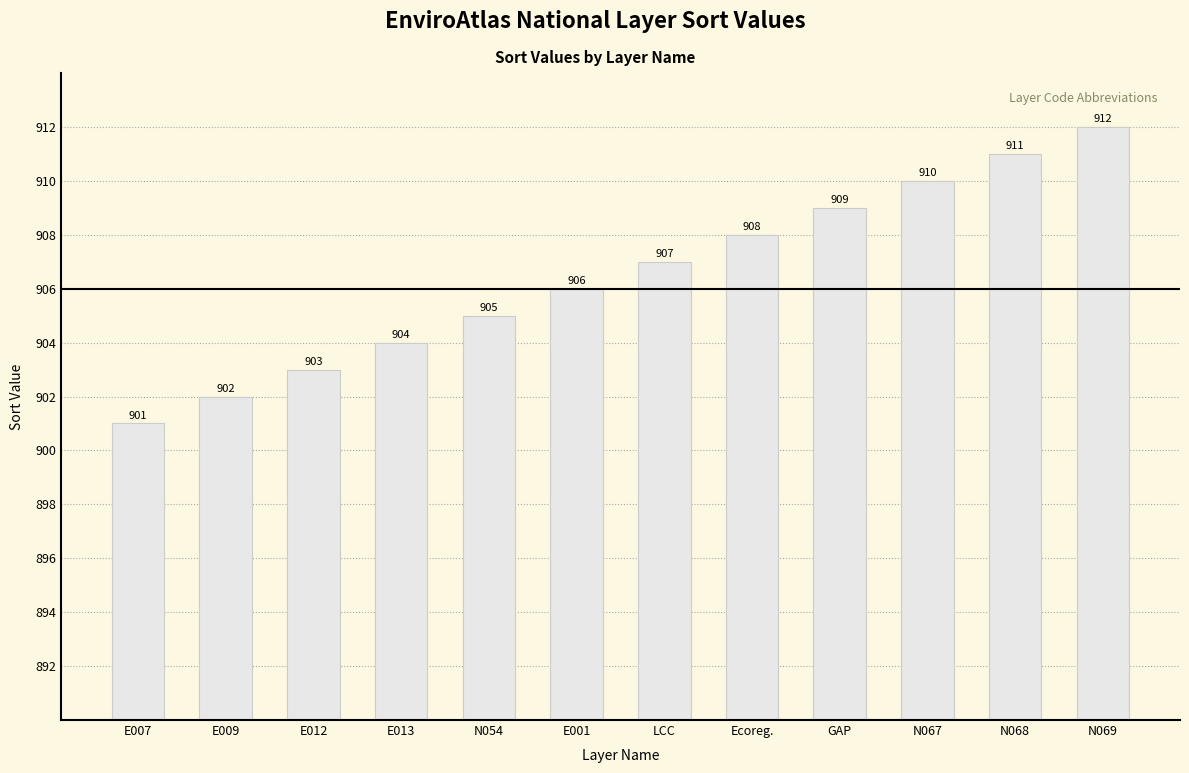

Rank the categories by value from lowest to highest.

E007, E009, E012, E013, N054, E001, LCC, Ecoreg., GAP, N067, N068, N069